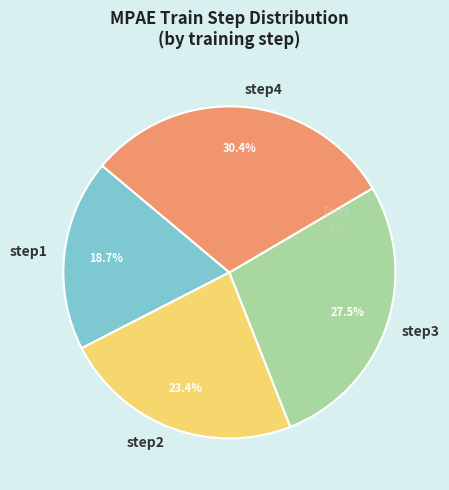

Which category has the smallest portion of the pie?

step1